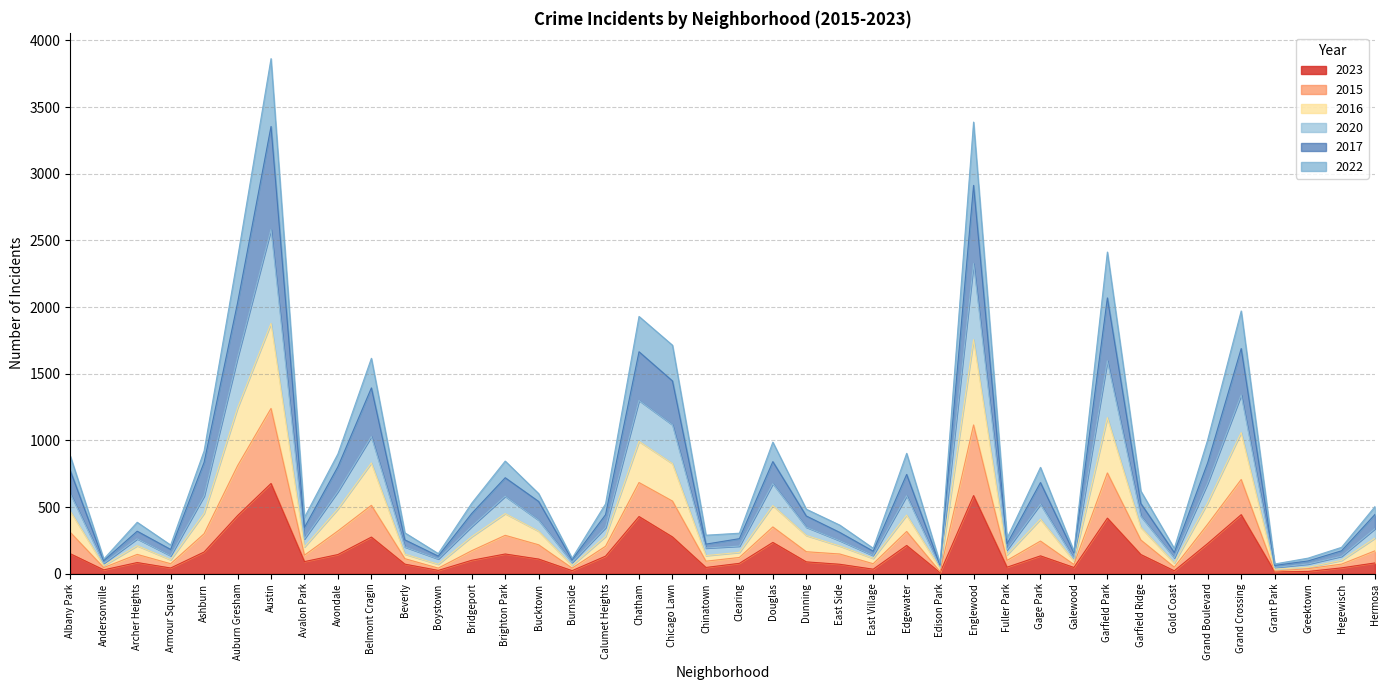

Is it true that 2022 equals 75 at Armour Square?

True